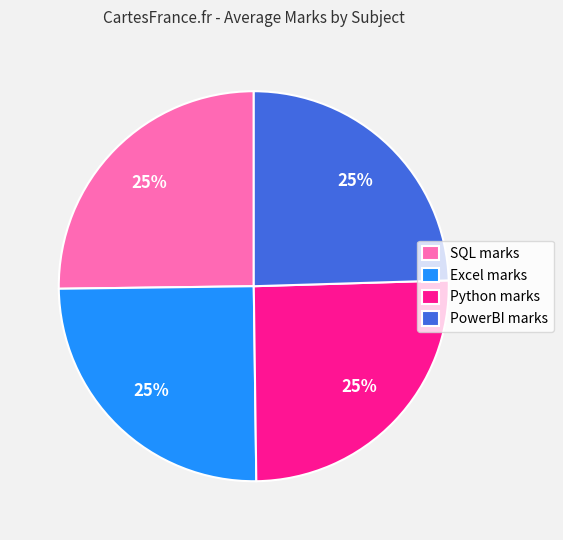

To the nearest percent, what is the average slice percentage?

25%